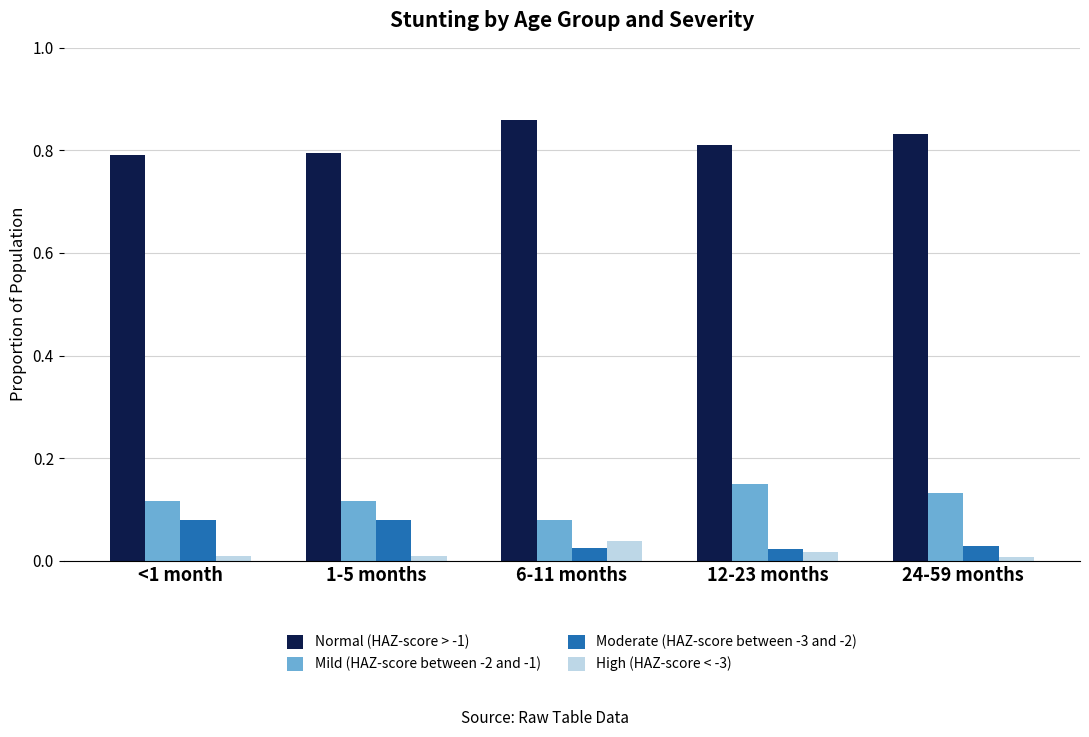

How many Mild (HAZ-score between -2 and -1) values are between 0 and 1?

5